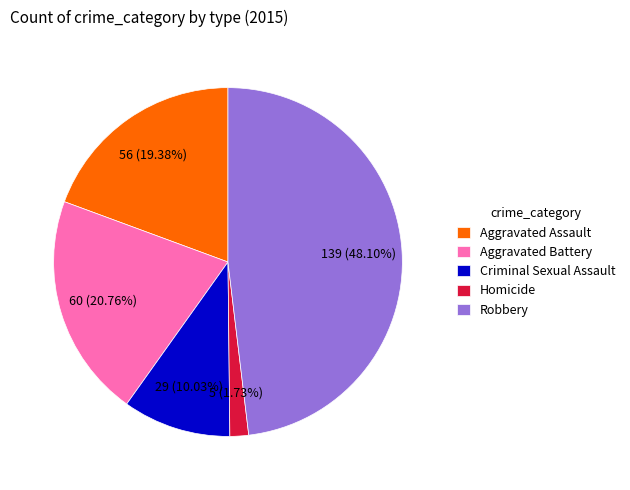

To the nearest percent, what portion does Homicide represent?

2%